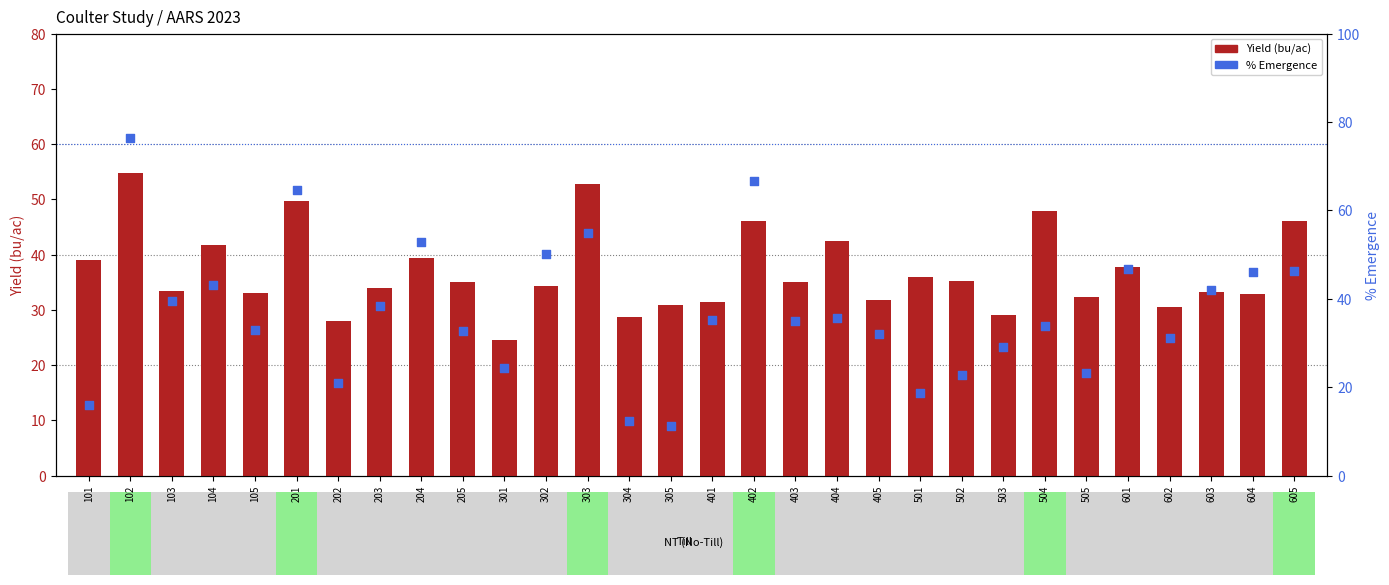

Which series has the largest total across all categories?

% Emergence